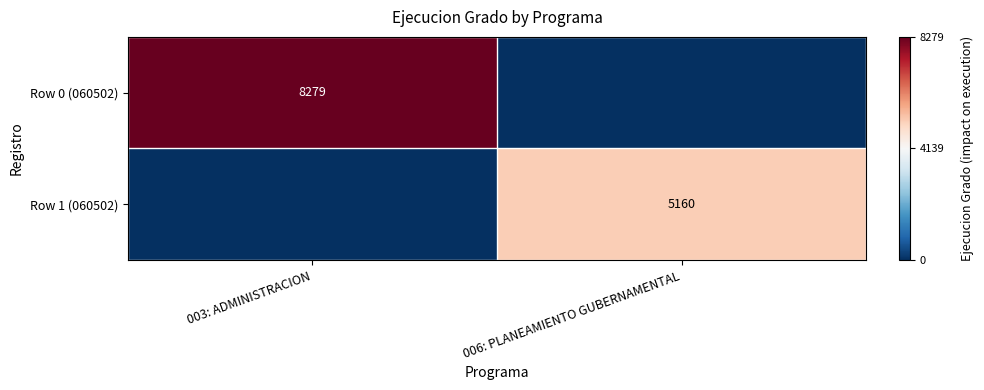

True or false: Row 1 (060502) has a value of 5160 at 006: PLANEAMIENTO GUBERNAMENTAL.

True